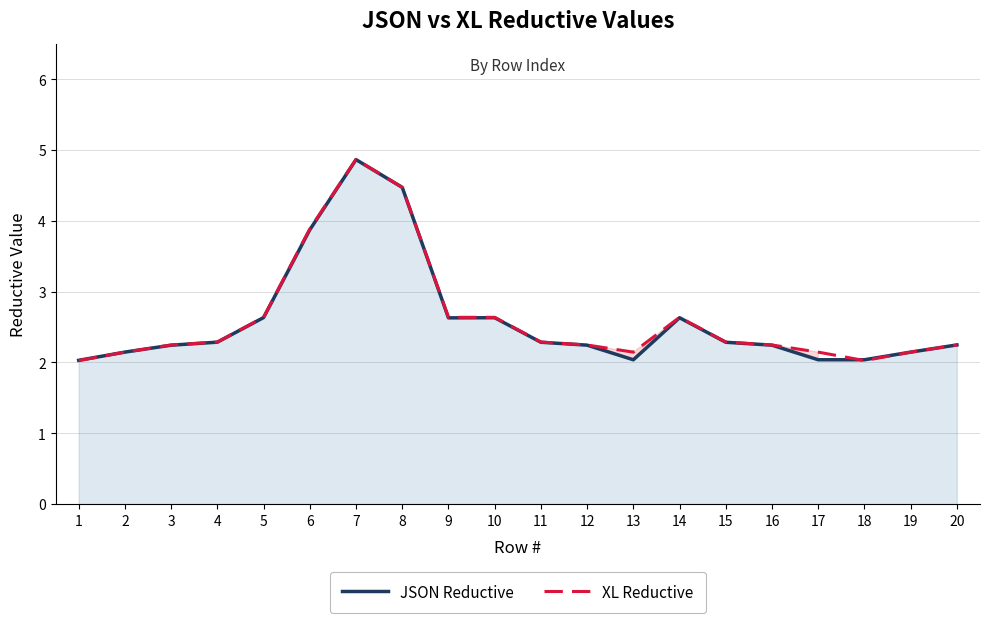

What is the total value across all series at 8?

8.9